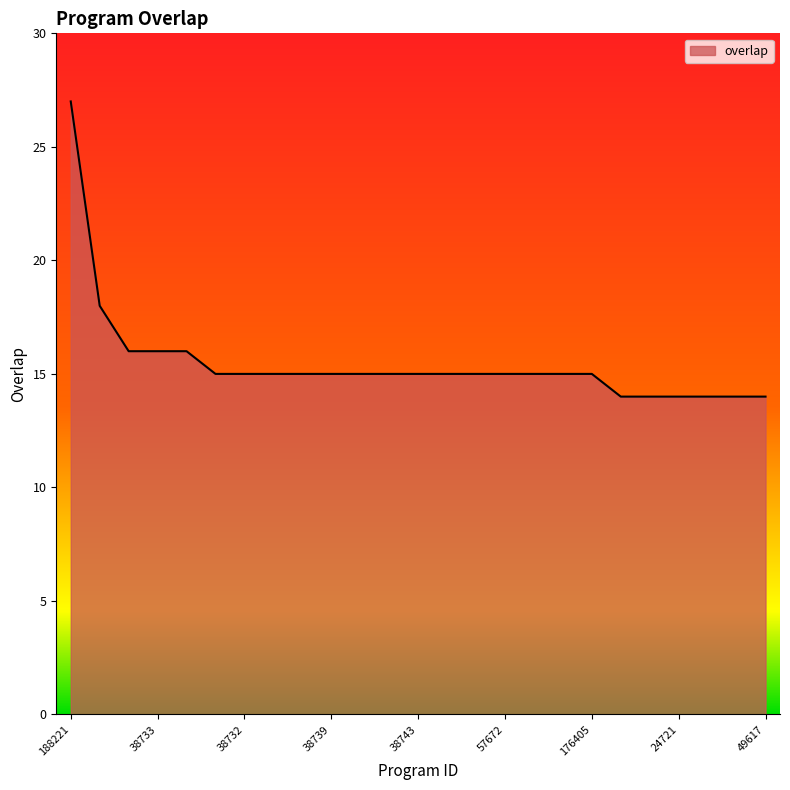

What is the minimum value shown in the chart?

14